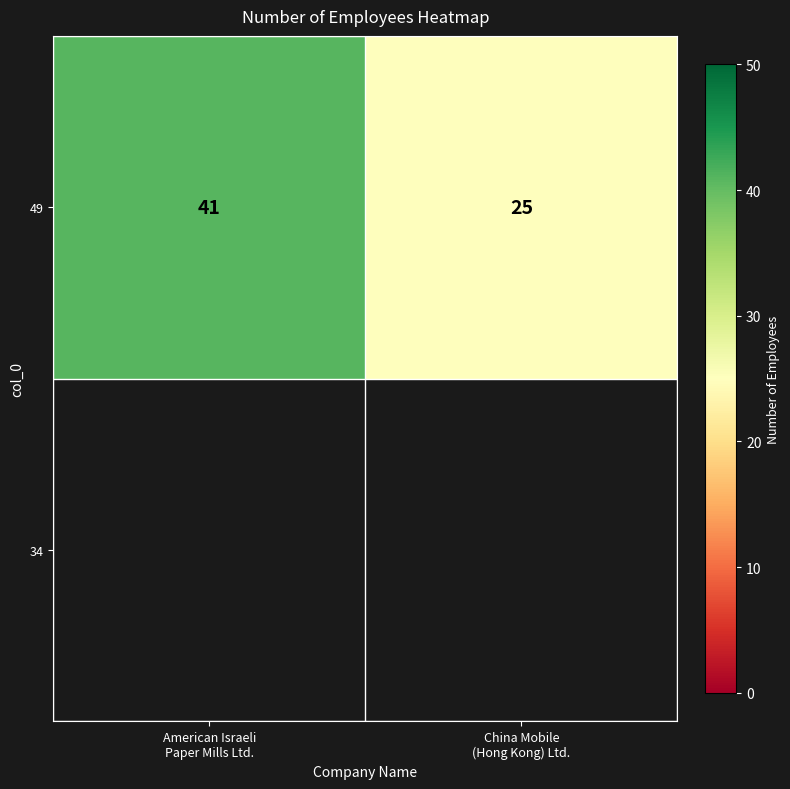

True or false: the data shows 25 at China Mobile
(Hong Kong) Ltd..

True